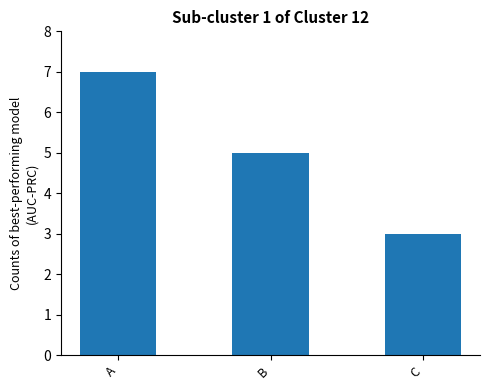

The chart shows a value of 7 at A. True or false?

True